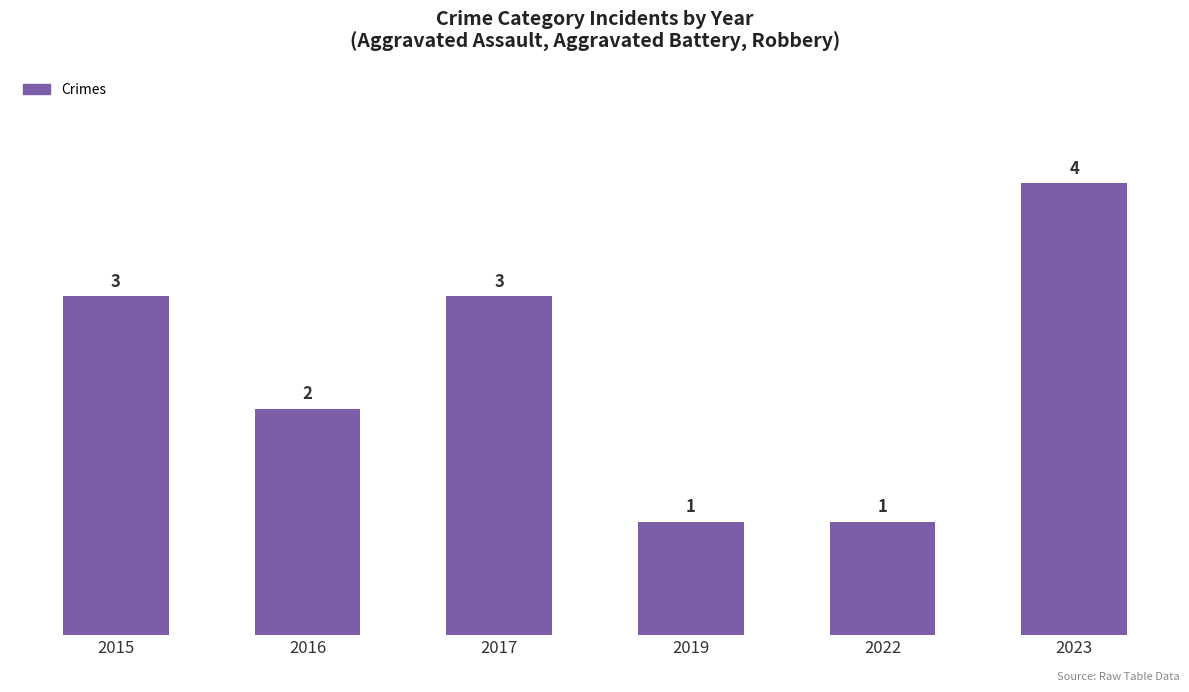

Read the value at 2022.

1